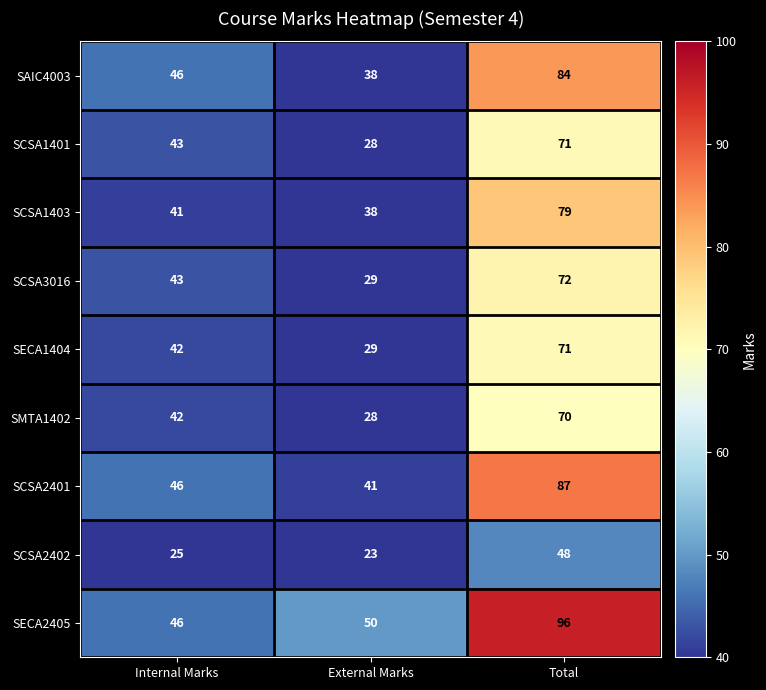

What value does the SECA2405 series have at External Marks, to the nearest 5?

50